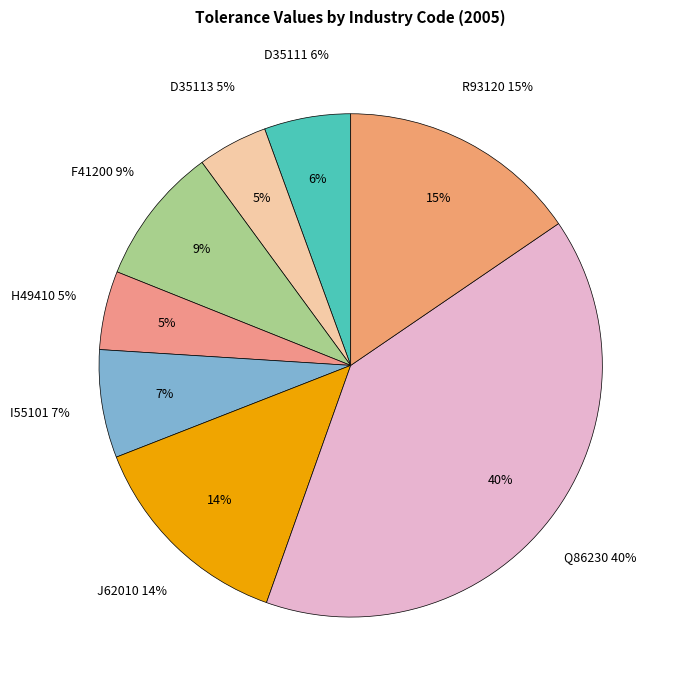

How many segments does this pie chart have?

8